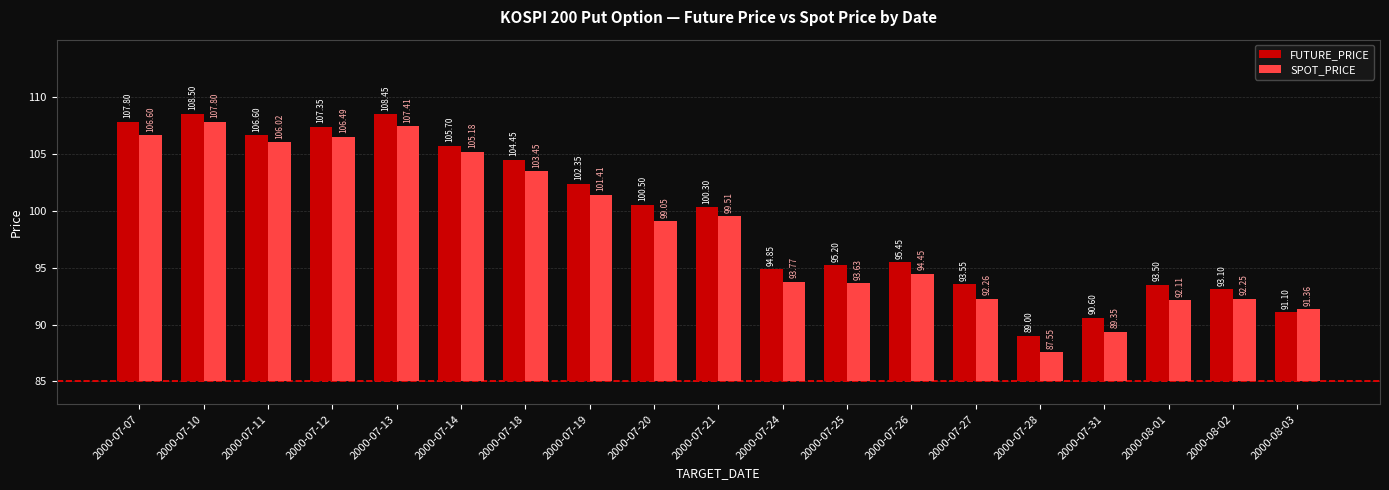

What is the average value of the FUTURE_PRICE series?

14.4